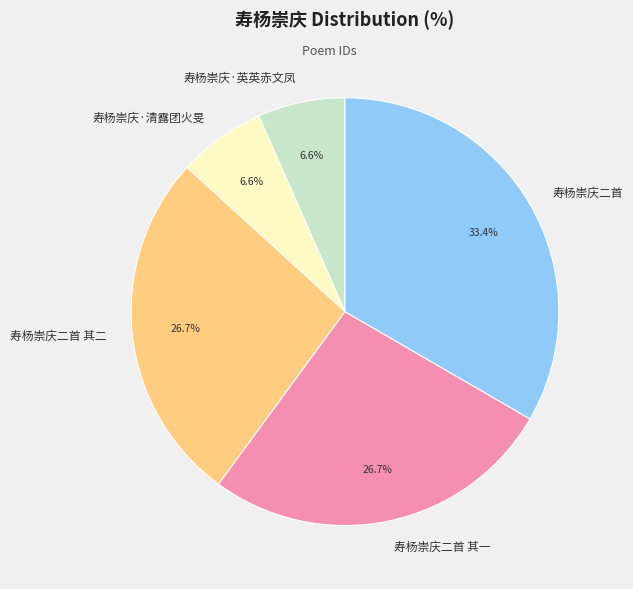

What is the largest slice in the pie chart?

寿杨崇庆二首